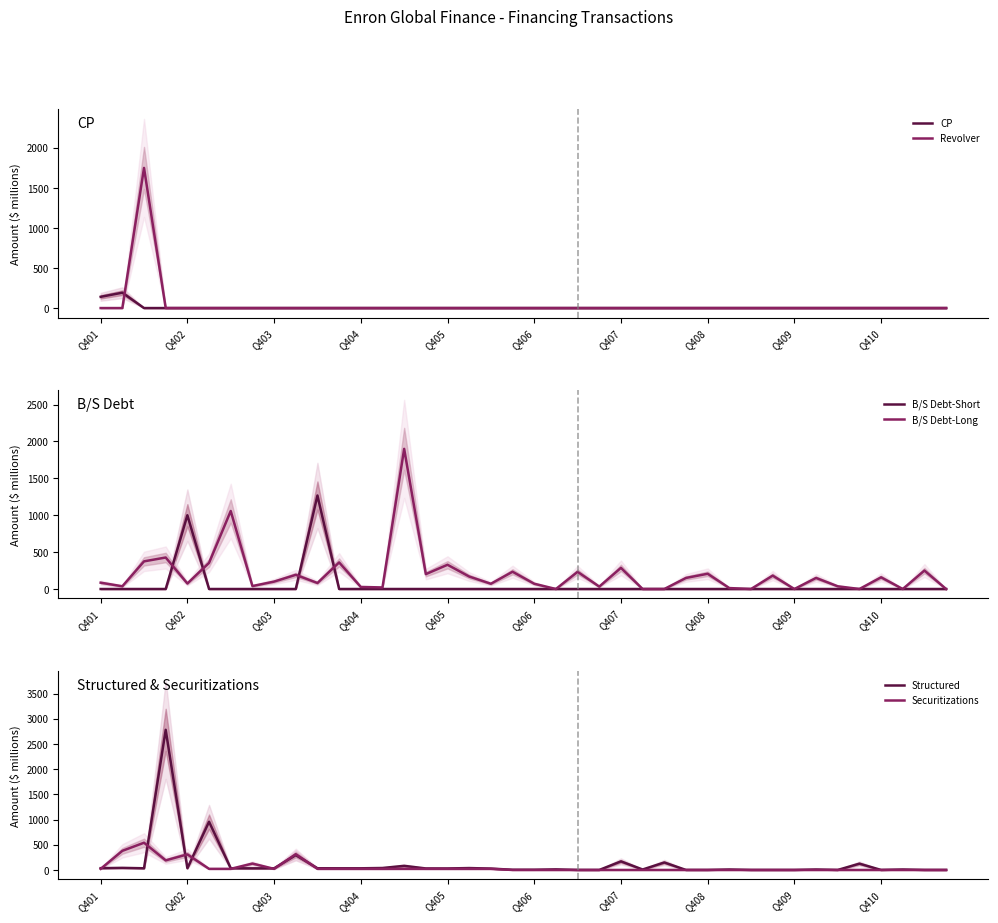

How many values in B/S Debt-Short are above zero?

2